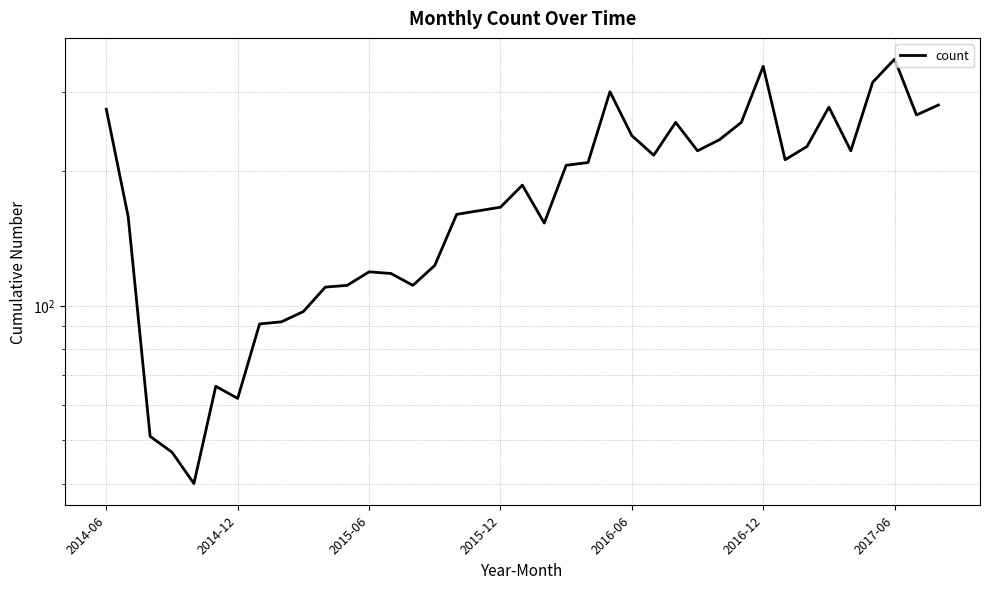

At which label does the data first exceed 186?

2014-06